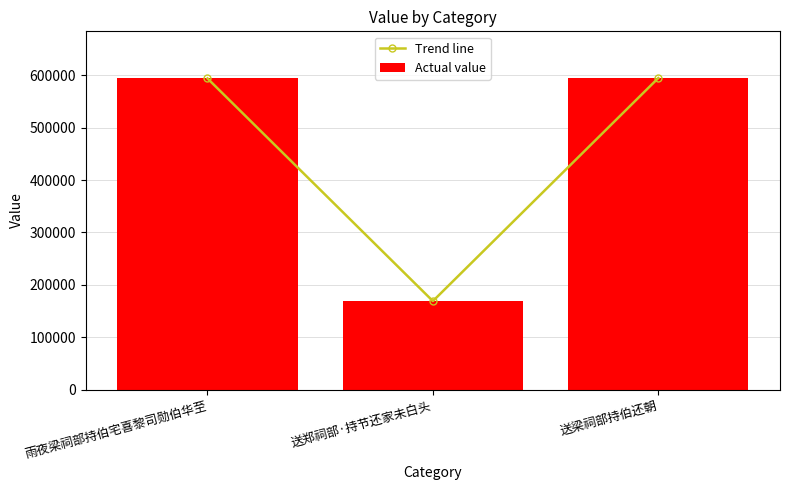

Reading left to right, transcribe all the data shown in this chart.

Trend line: 雨夜梁祠部持伯宅喜黎司勋伯华至=594052	送郑祠部·持节还家未白头=169038	送梁祠部持伯还朝=594782
Actual value: 雨夜梁祠部持伯宅喜黎司勋伯华至=594052	送郑祠部·持节还家未白头=169038	送梁祠部持伯还朝=594782